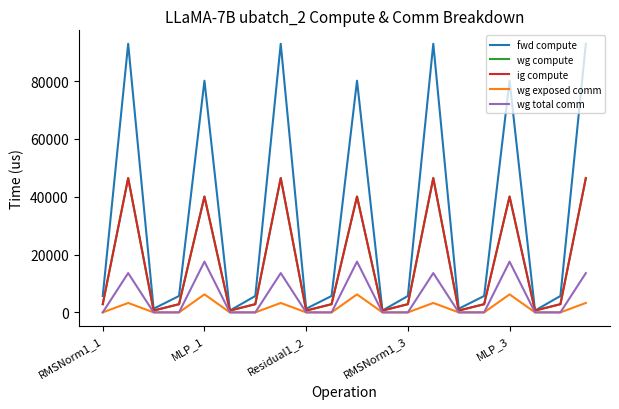

Is this an area chart (filled region under the line)?

No